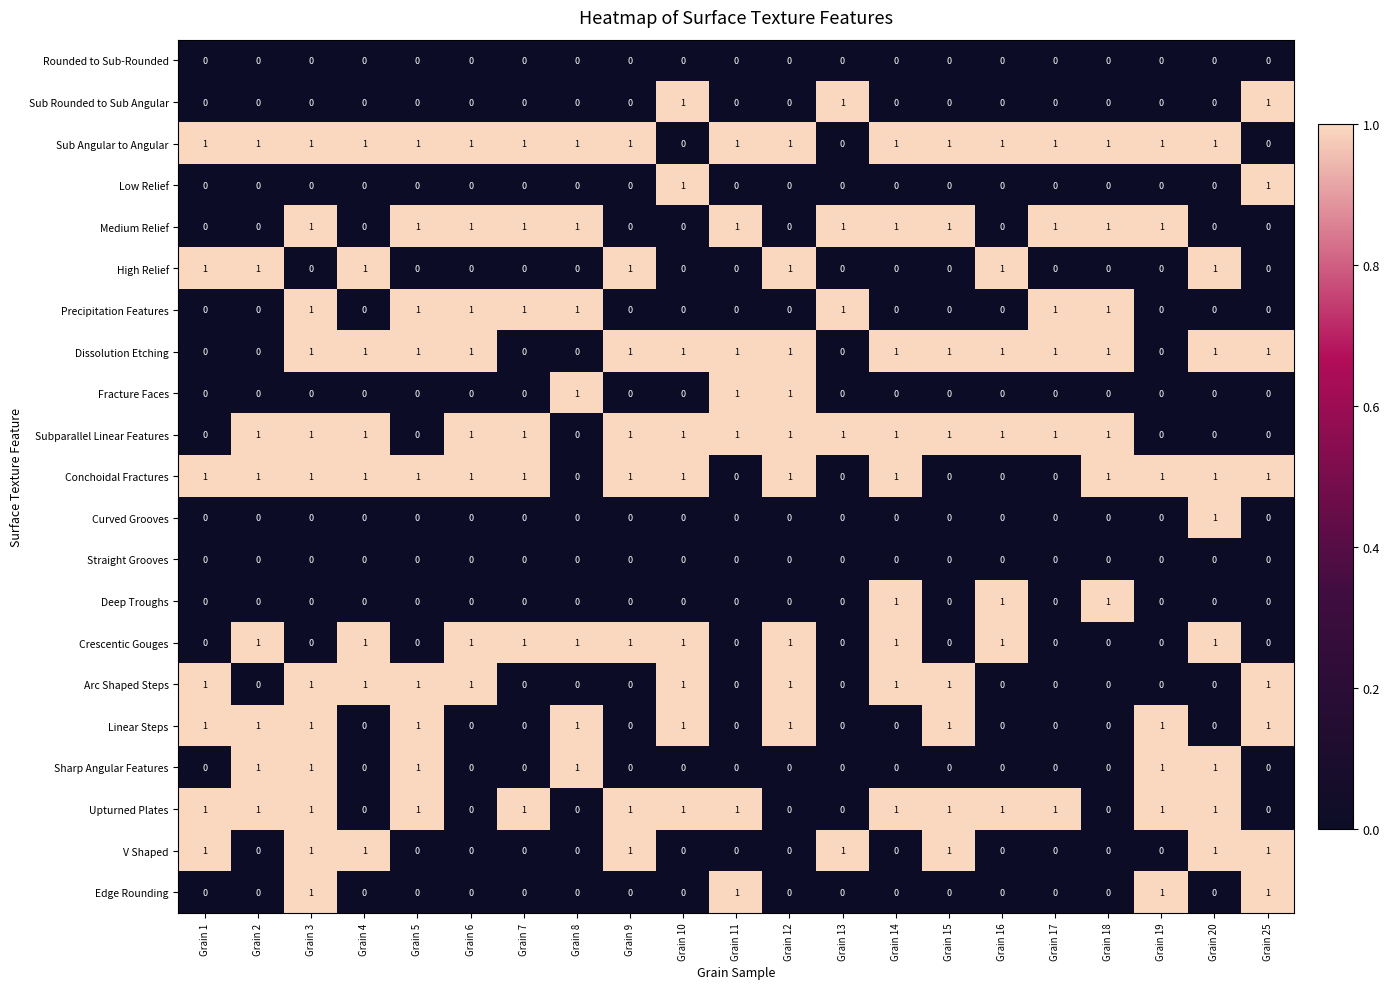

Which series has the largest total across all categories?

Sub Angular to Angular